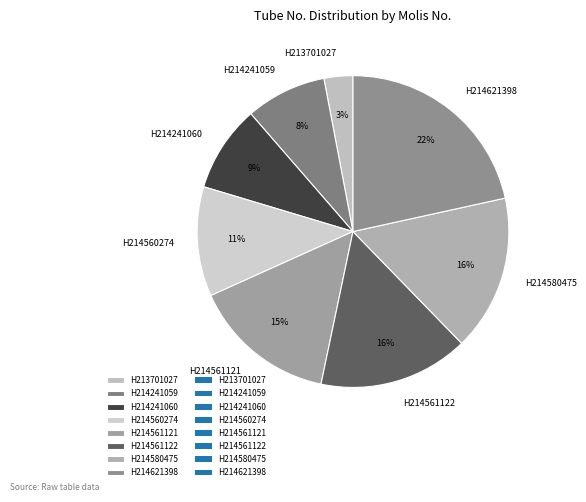

How many slices are in this pie chart?

8